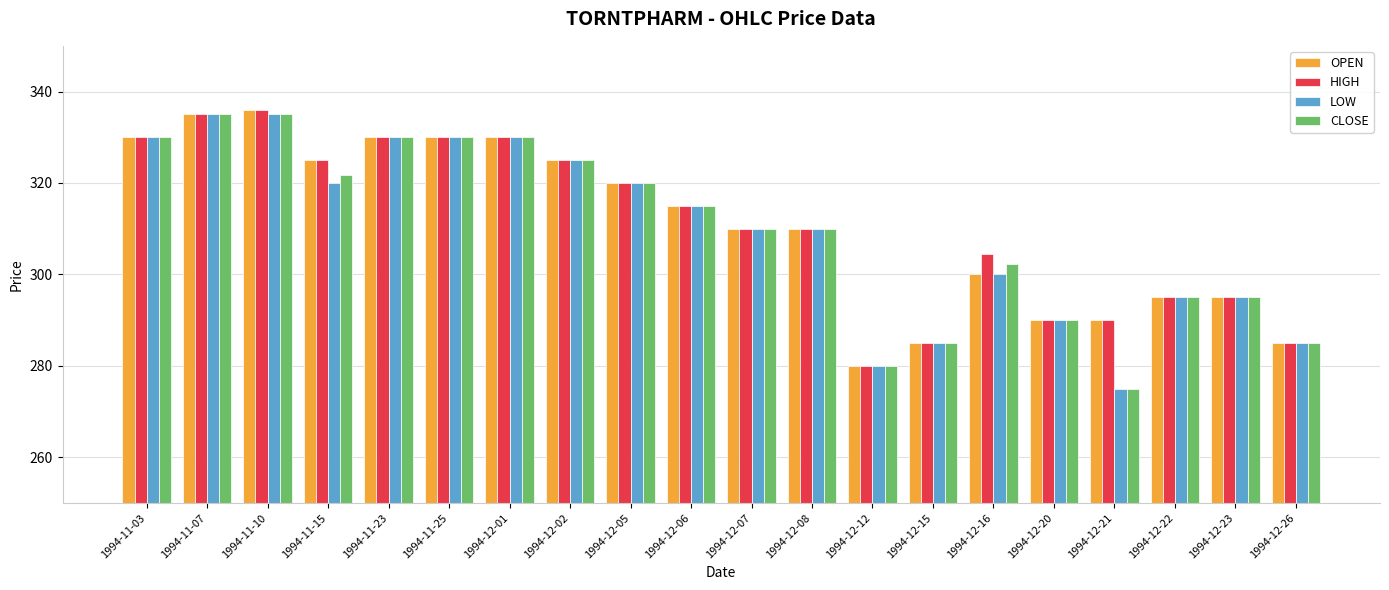

What is the maximum value shown in the chart?

336.0